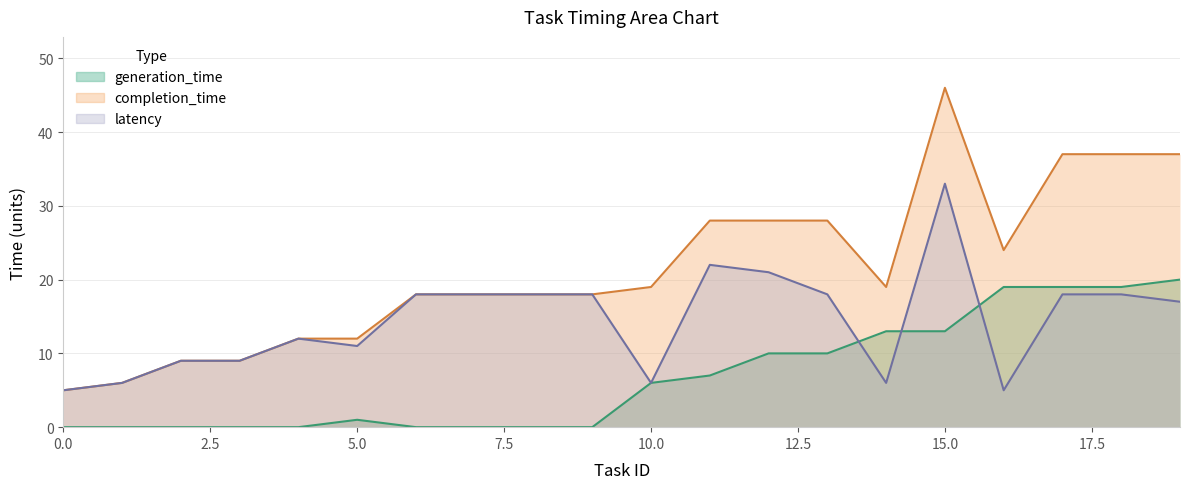

Reading right to left, what are all the values shown in this chart?

generation_time: 20	19	19	19	13	13	10	10	7	6	0	0	0	0	1	0	0	0	0	0
completion_time: 37	37	37	24	46	19	28	28	28	19	18	18	18	18	12	12	9	9	6	5
latency: 17	18	18	5	33	6	18	21	22	6	18	18	18	18	11	12	9	9	6	5